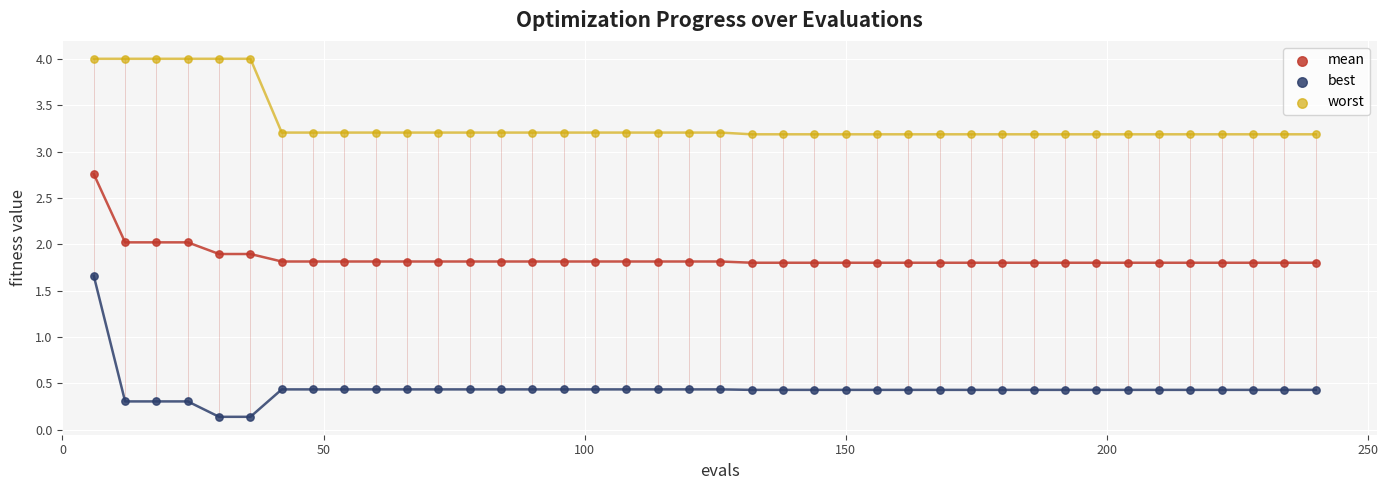

Which series reaches the minimum Y coordinate?

best